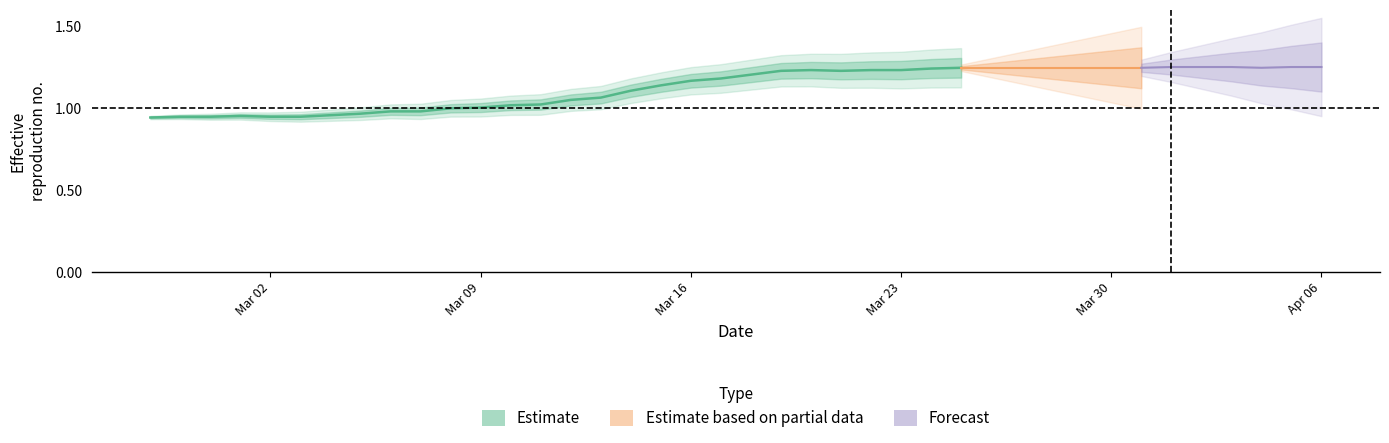

Between Mar 09 and 11, which is larger?

11